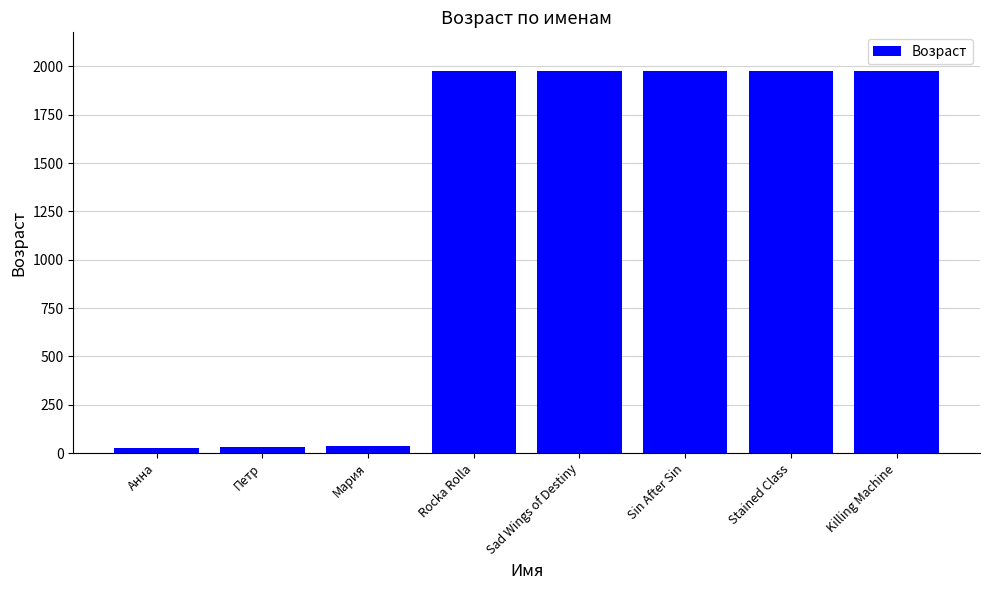

The value at Killing Machine is 1978. True or false?

True